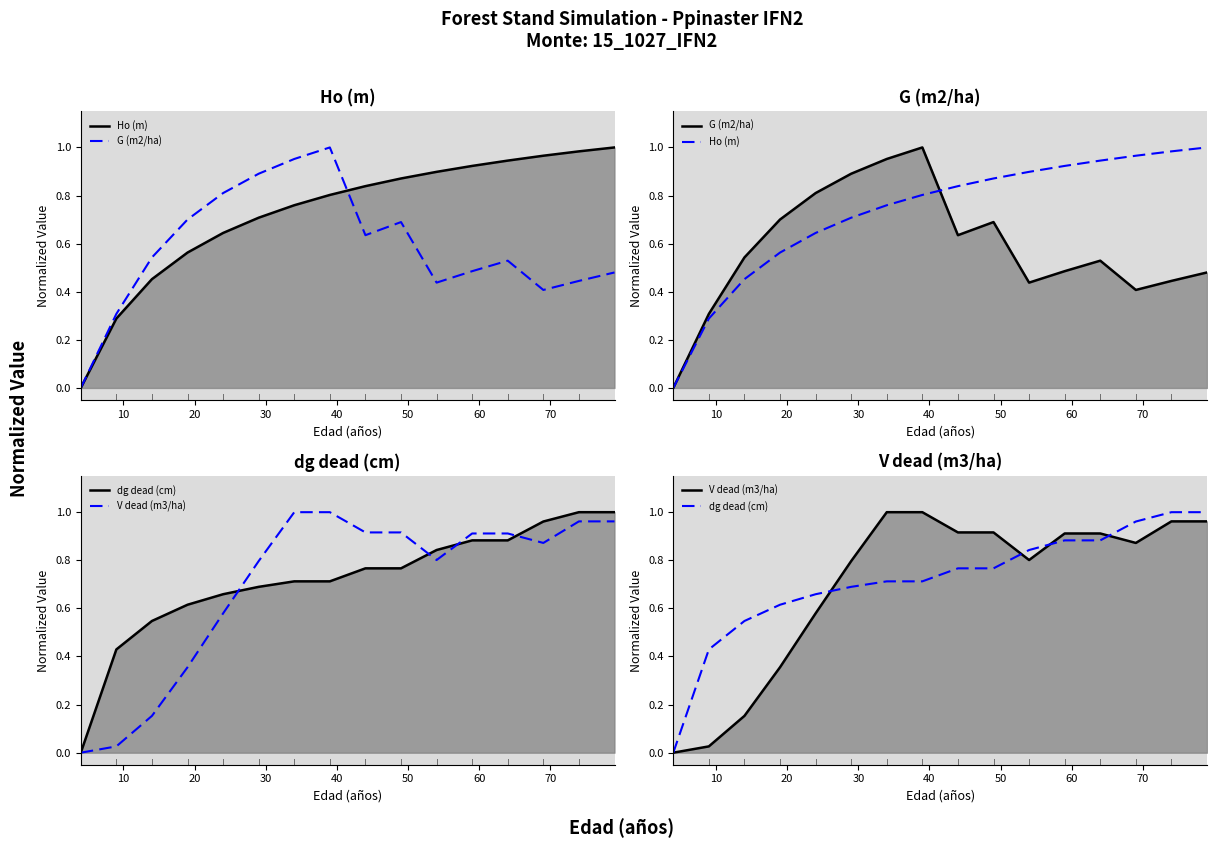

List the labels in order of dg_dead (cm) value, smallest first.

4, 9, 14, 19, 24, 29, 34, 39, 44, 49, 54, 59, 64, 69, 74, 79